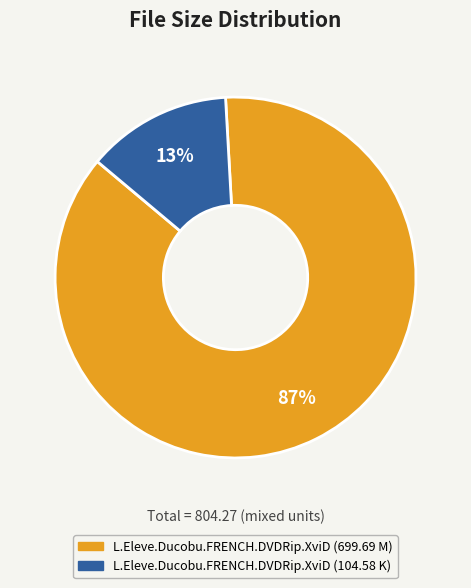

Is it true that L.Eleve.Ducobu.FRENCH.DVDRip.XviD (699.69 M) is 87% of the pie?

True